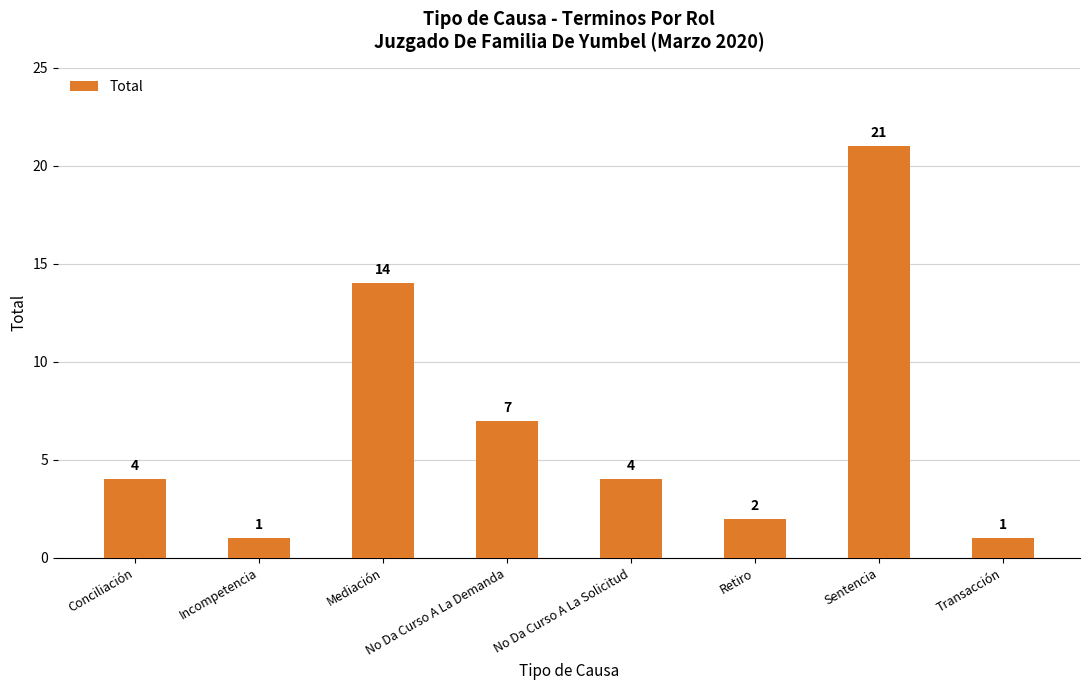

Between Transacción and No Da Curso A La Demanda, which is larger?

No Da Curso A La Demanda